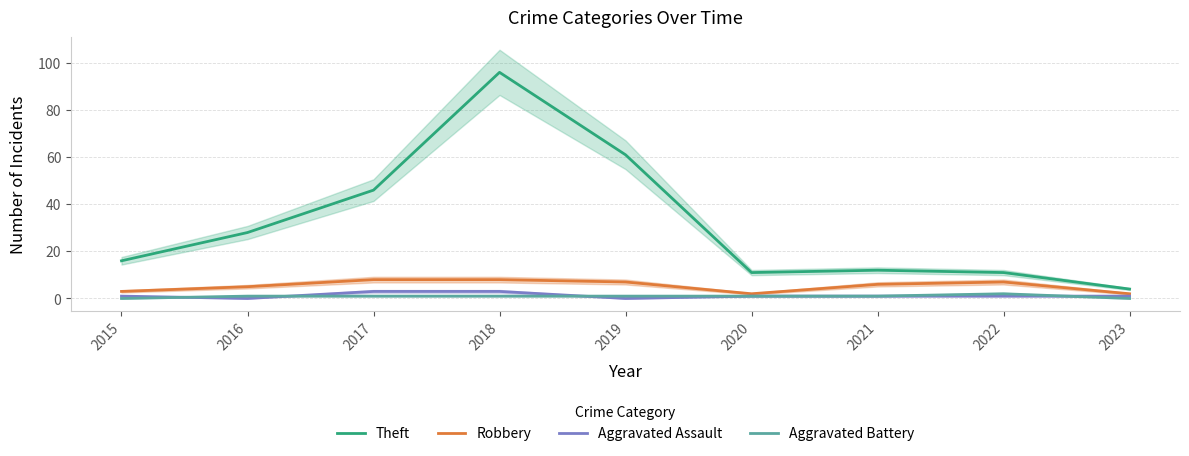

Is the value of Aggravated Assault at 2015 greater than the value of Aggravated Battery at 2019?

No